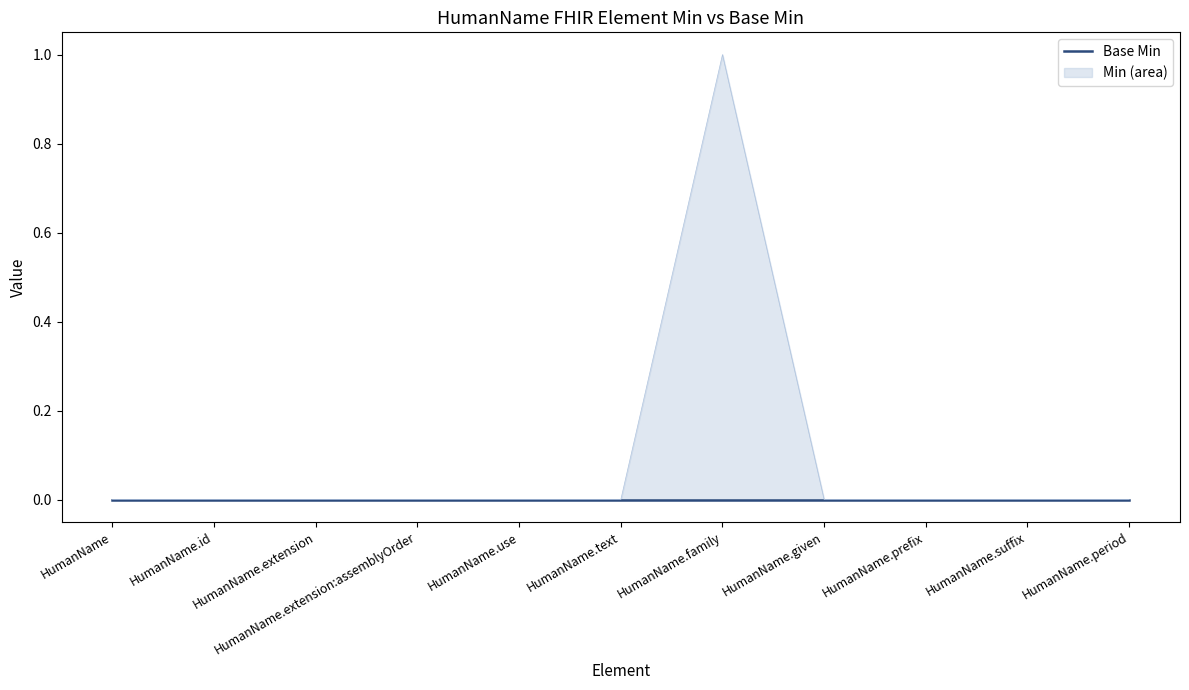

List the labels in order of value, smallest first.

HumanName, HumanName.id, HumanName.extension, HumanName.extension:assemblyOrder, HumanName.use, HumanName.text, HumanName.given, HumanName.prefix, HumanName.suffix, HumanName.period, HumanName.family